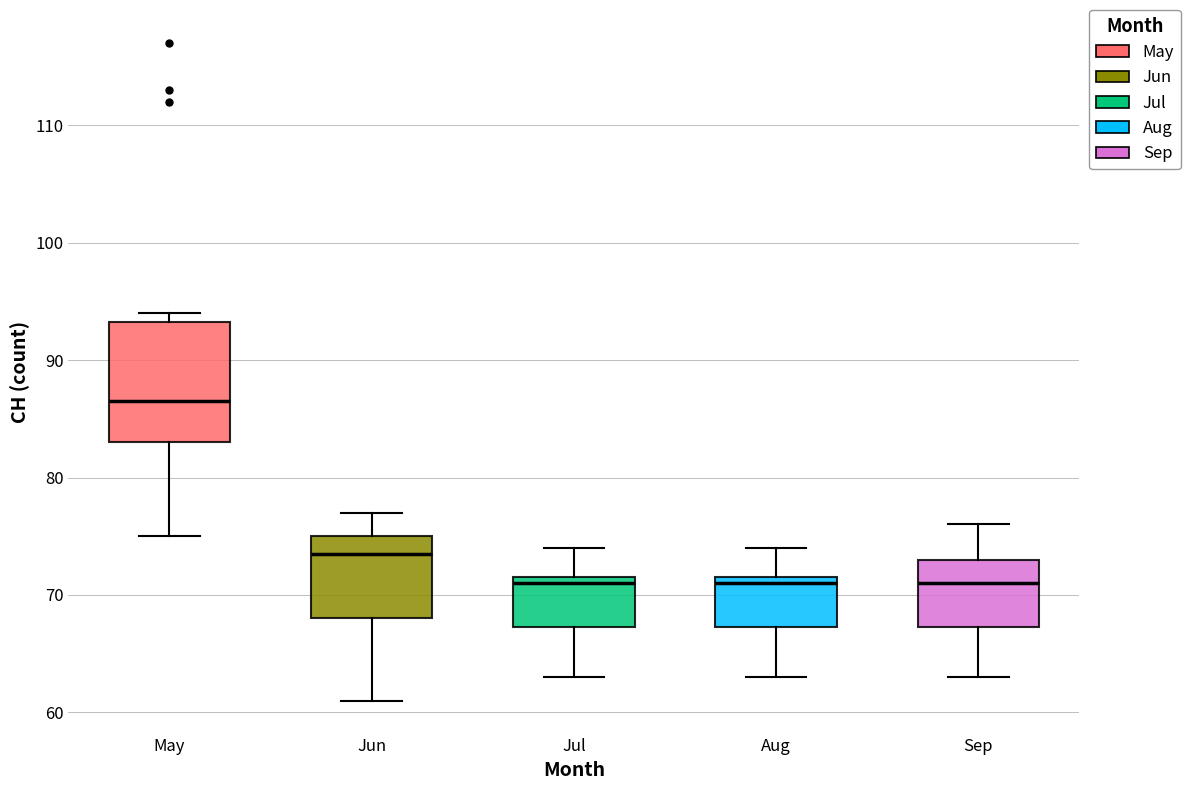

Reading left to right, read every box against the y-axis: the position of its median line, the range the box covers, and the ends of its whiskers. The values are not printed on the chart, so give them approximately, as read against the axis.

May: median 87, box 83 to 93, whiskers 75 to 94
Jun: median 74, box 68 to 75, whiskers 61 to 77
Jul: median 71, box 67 to 72, whiskers 63 to 74
Aug: median 71, box 67 to 72, whiskers 63 to 74
Sep: median 71, box 67 to 73, whiskers 63 to 76